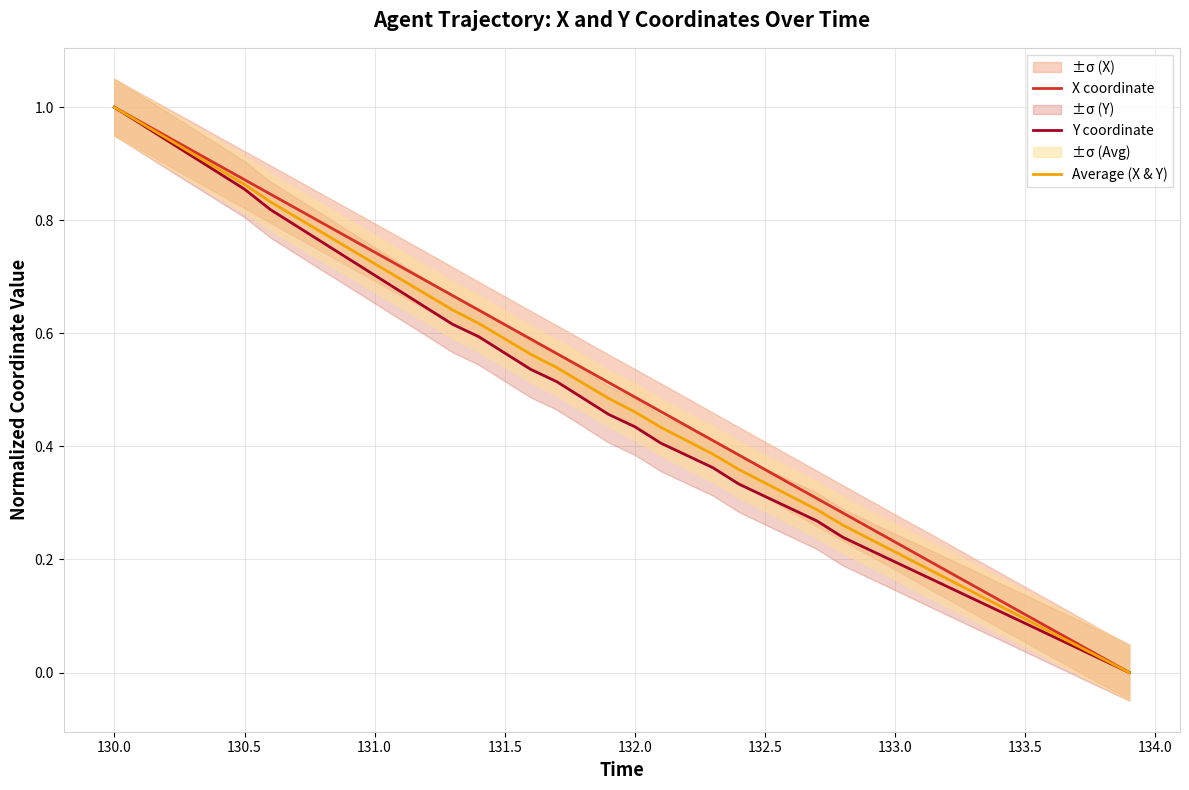

True or false: Average (X & Y) and Y coordinate intersect in this chart.

False